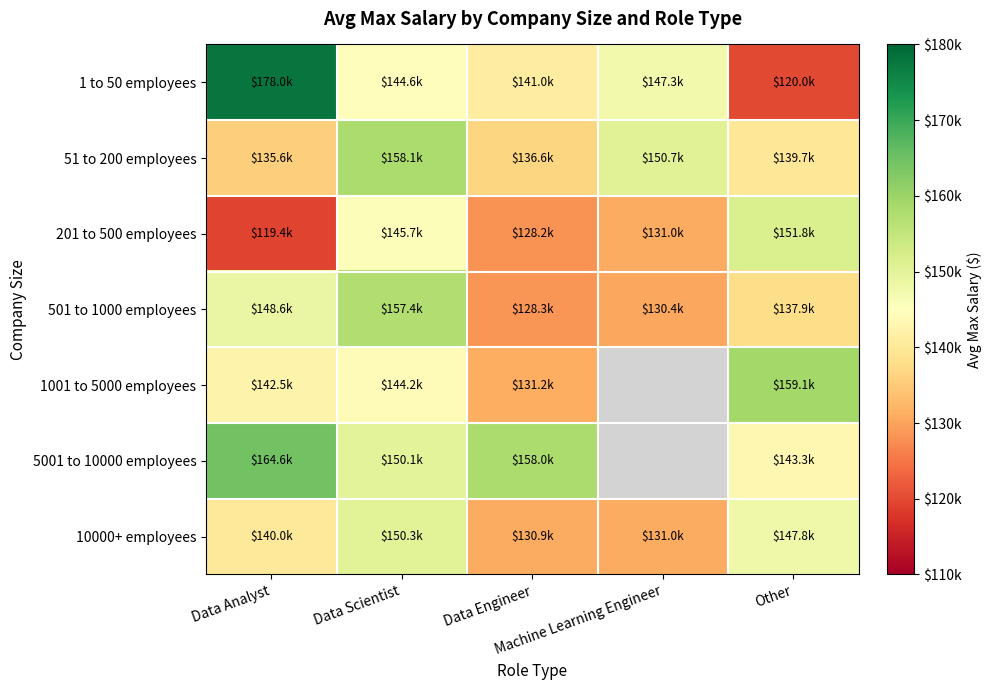

What is the difference between the second highest and second lowest values in the 10000+ employees series?

16777.8